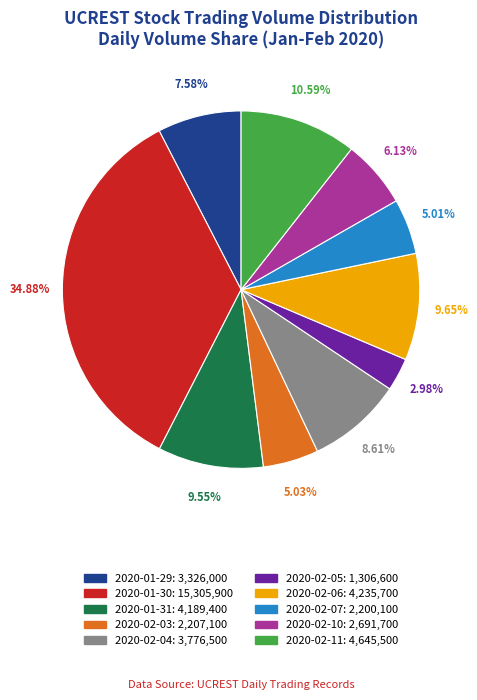

Is it true that 2020-01-30 is 42% of the pie?

False